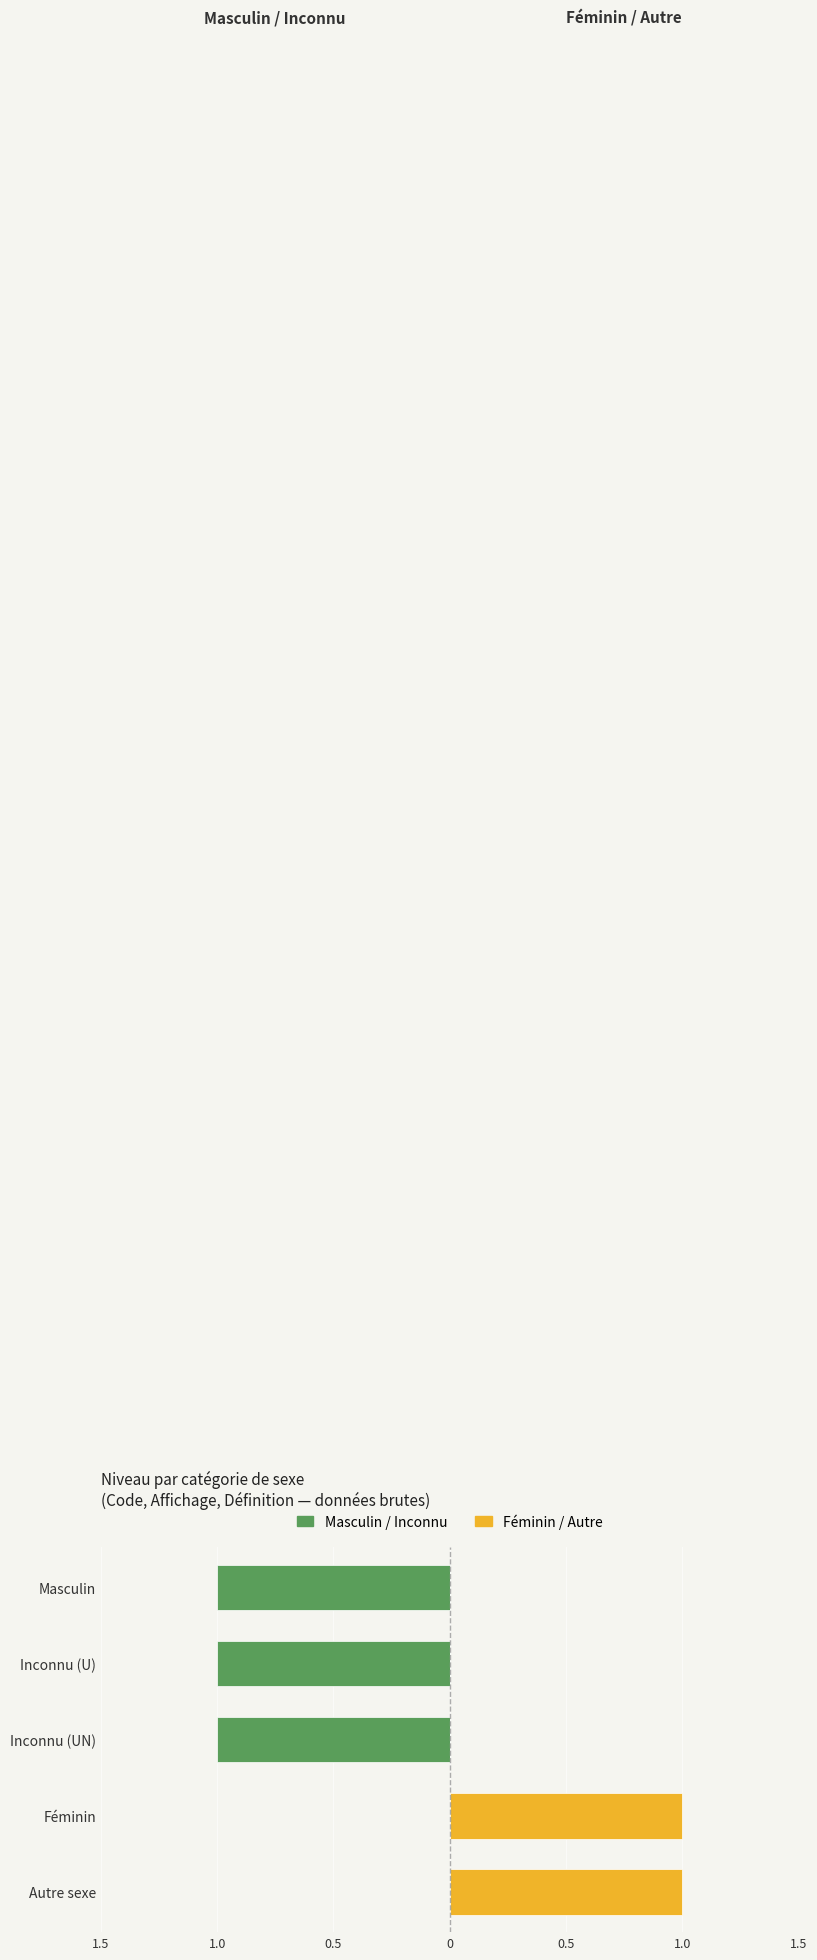

The Féminin / Autre series shows 1 at 1.0. True or false?

True